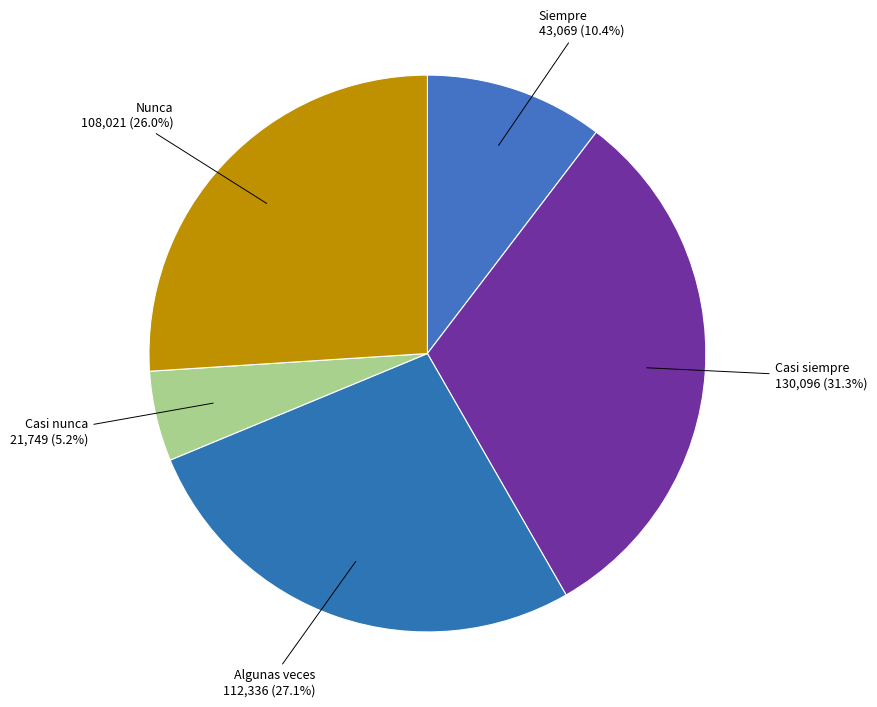

Approximately how many times larger is the value at Algunas veces compared to Siempre?

2.6